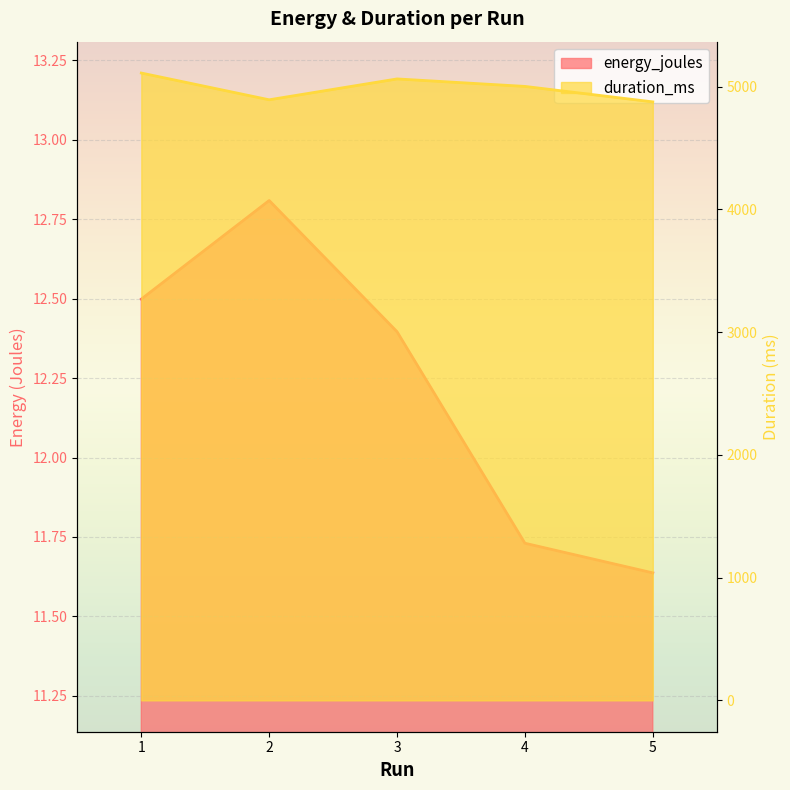

What is the difference between the highest and lowest values at 5?

4865.4